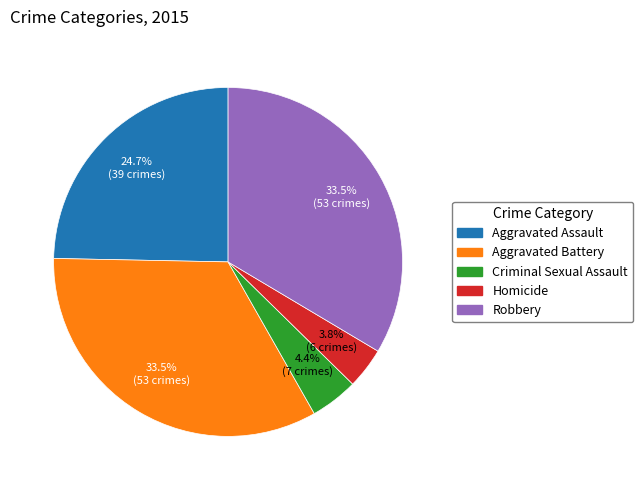

How many segments does this pie chart have?

5